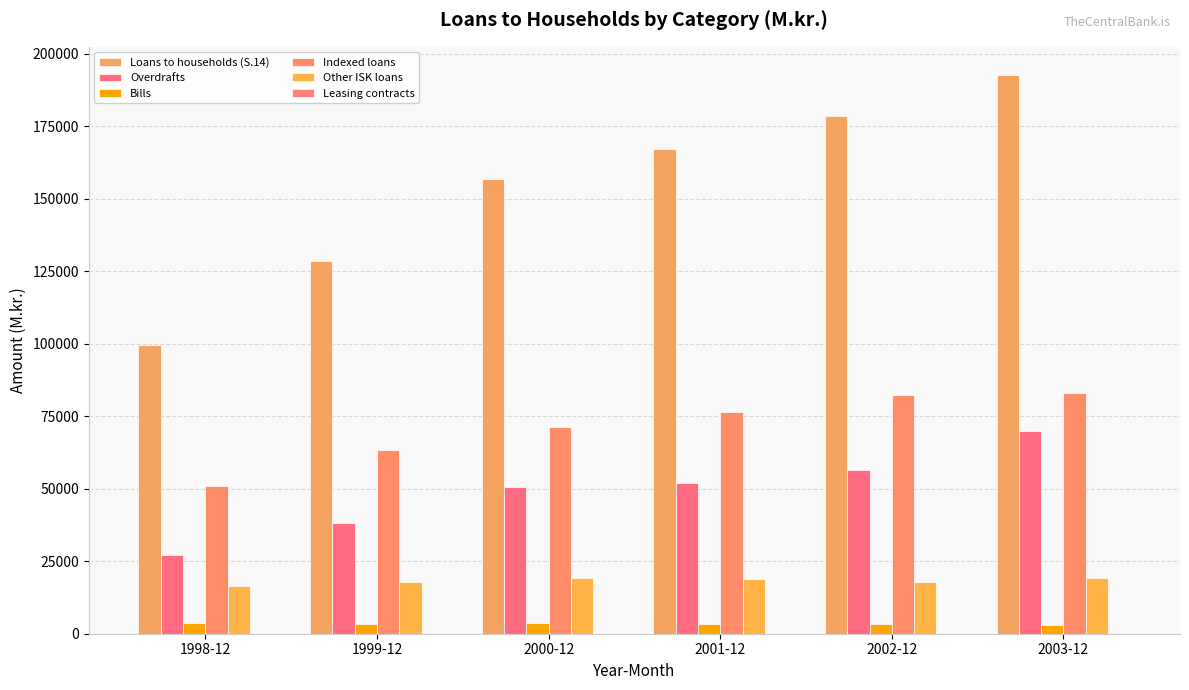

Reading left to right, list all the values displayed in this chart.

Loans to households (S.14): 1998-12=99413	1999-12=128641	2000-12=156649	2001-12=167090	2002-12=178513	2003-12=192749
Overdrafts: 1998-12=27064	1999-12=38084	2000-12=50427	2001-12=51851	2002-12=56596	2003-12=69812
Bills: 1998-12=3558	1999-12=3384	2000-12=3840	2001-12=3361	2002-12=3231	2003-12=3108
Indexed loans: 1998-12=50987	1999-12=63414	2000-12=71276	2001-12=76481	2002-12=82306	2003-12=83029
Other ISK loans: 1998-12=16625	1999-12=17829	2000-12=19286	2001-12=18997	2002-12=17687	2003-12=19063
Leasing contracts: 1998-12=26	1999-12=0	2000-12=0	2001-12=0	2002-12=0	2003-12=0